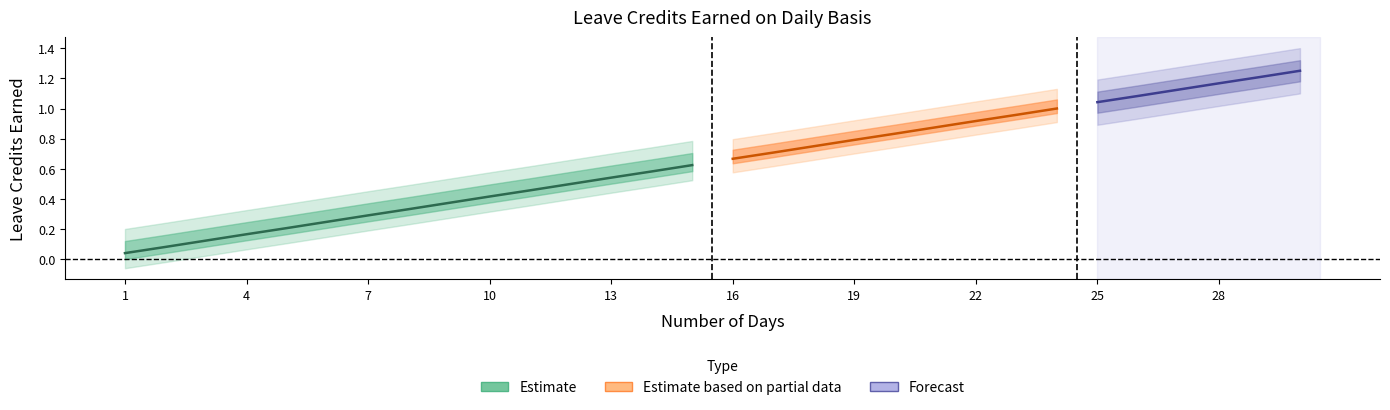

What is the value of the SL Earned Alt point at the 16th from the left?

0.7